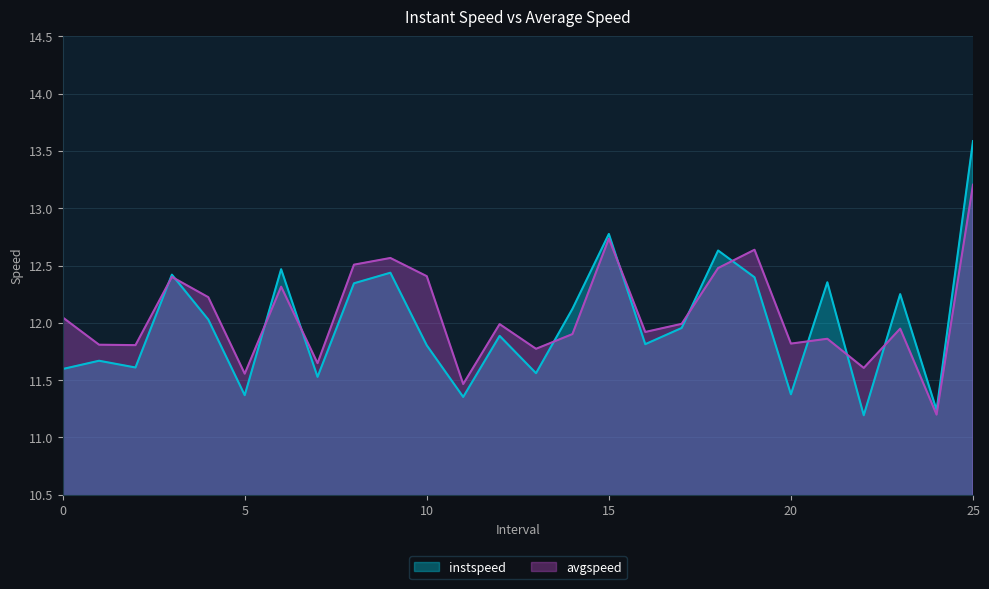

Between 16.0 and 22.0, which is larger?

16.0